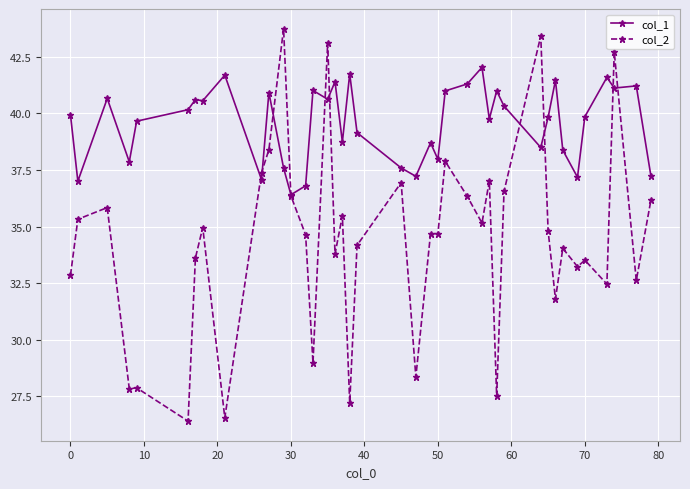

At how many categories does at least one series exceed 27?

40